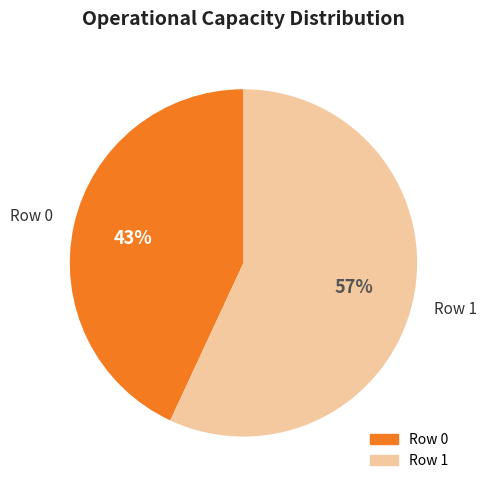

Is there a majority slice in this chart?

Yes